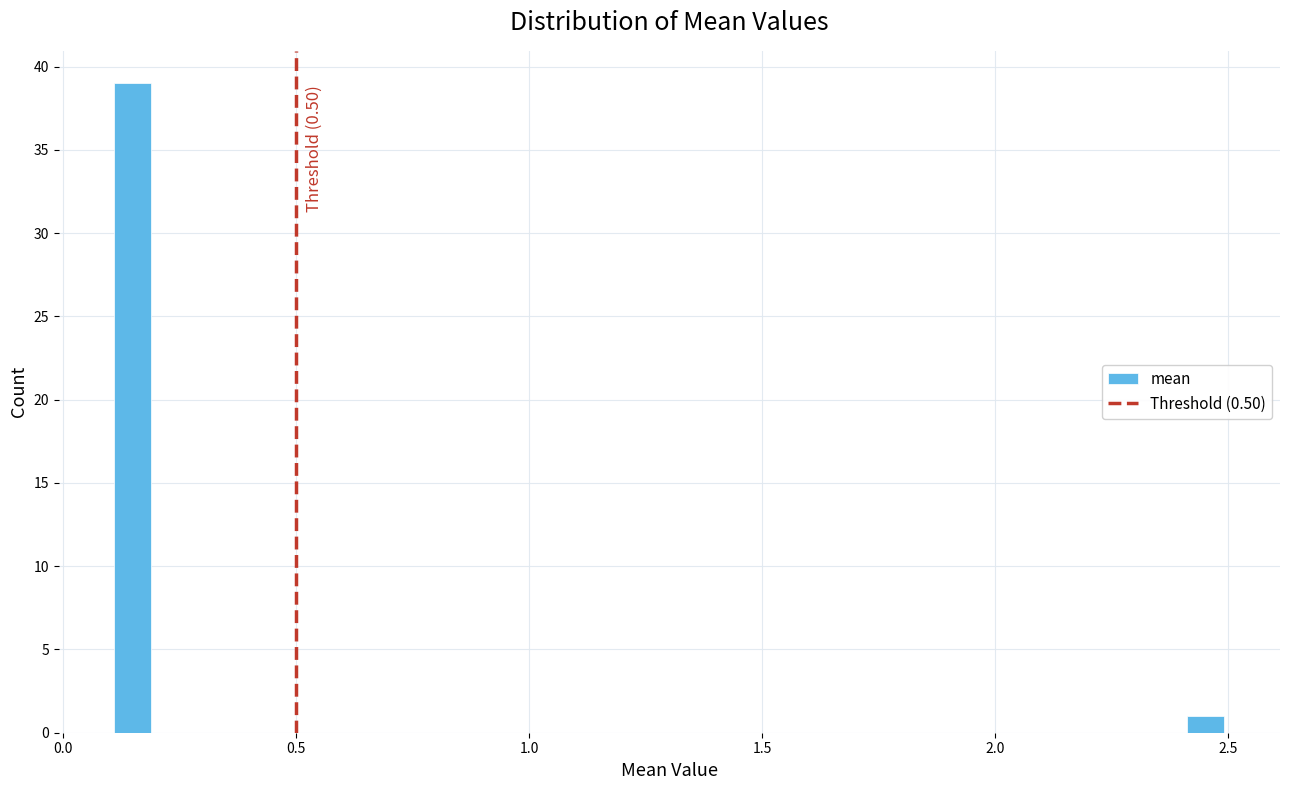

Read against the x-axis, roughly where is the centre of the tallest bar?

0.15